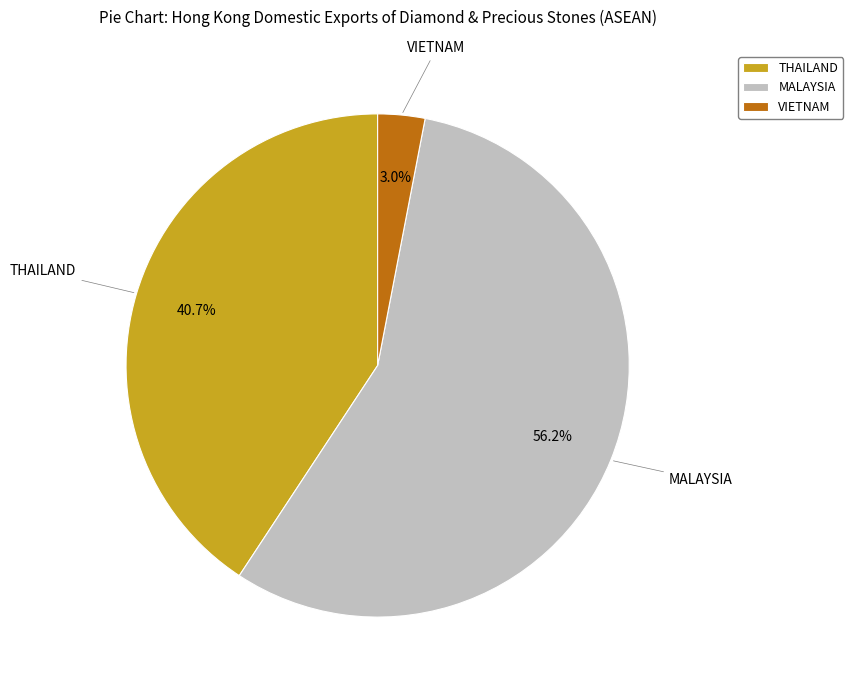

To the nearest percent, what is the average slice percentage?

33%